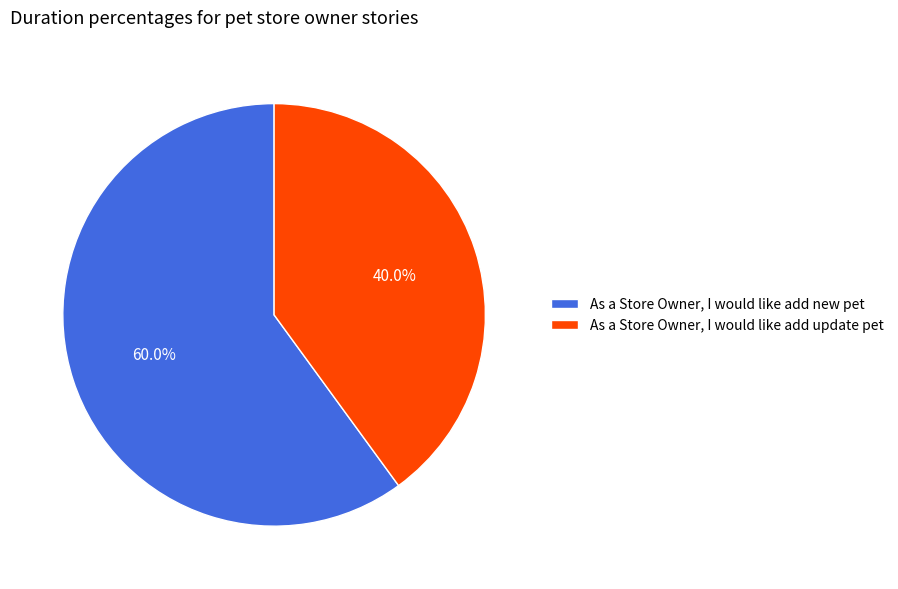

Count the number of slices in the pie.

2